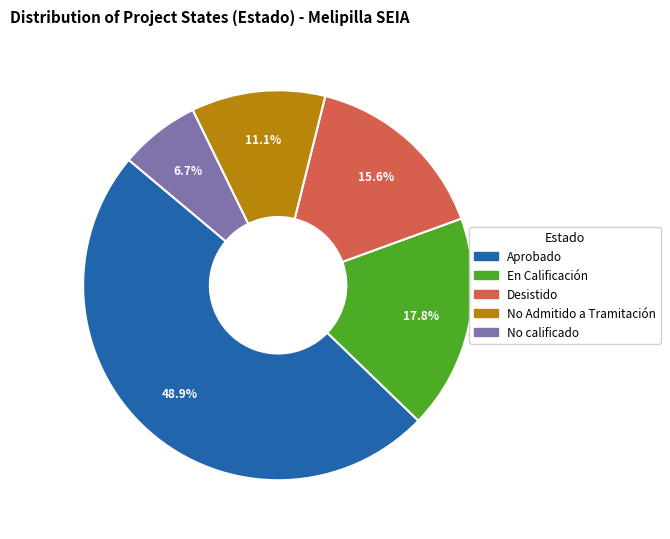

Is there a majority slice in this chart?

No